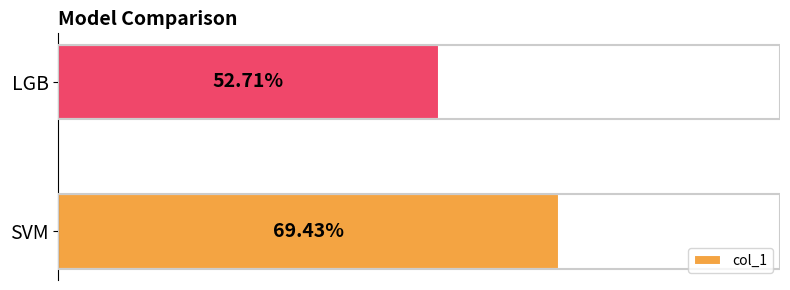

How many categories are shown in the chart?

2